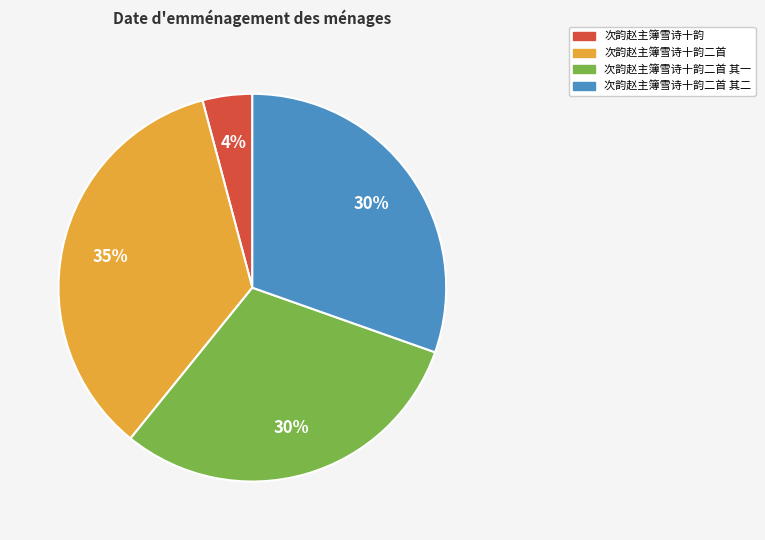

To the nearest percent, what is the average slice percentage?

25%